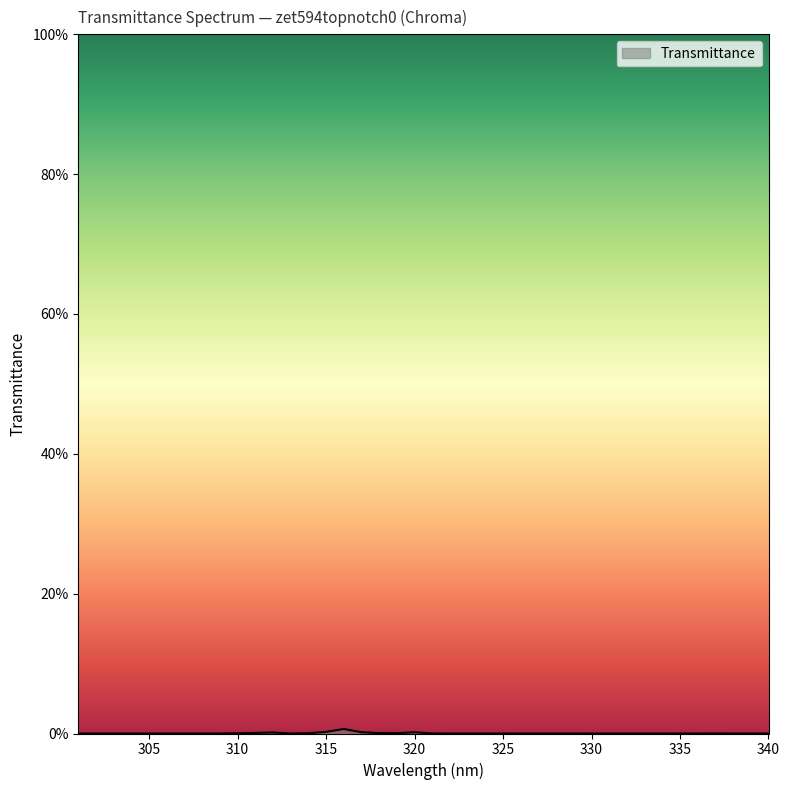

True or false: there are more than 1 points higher than both neighbors.

True